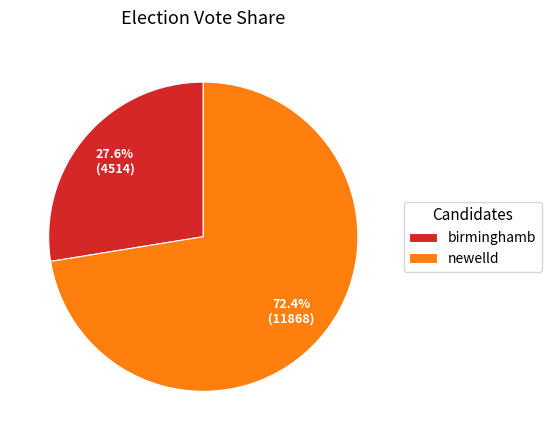

The birminghamb slice represents 28% of the pie. True or false?

True